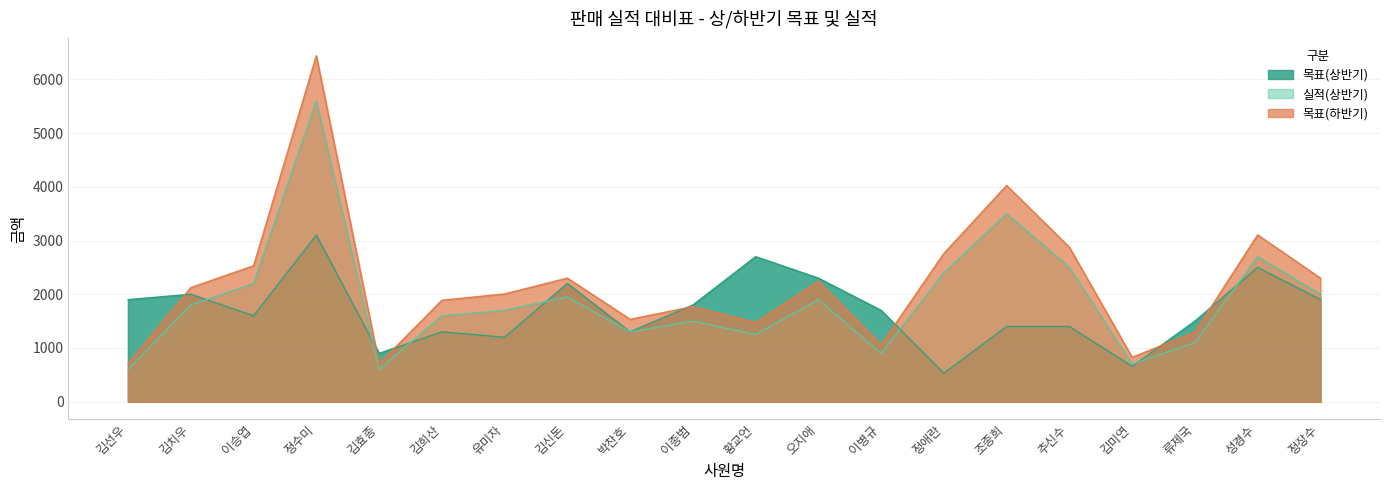

In 목표(상반기), how many points are higher than both neighbors (excluding endpoints)?

6